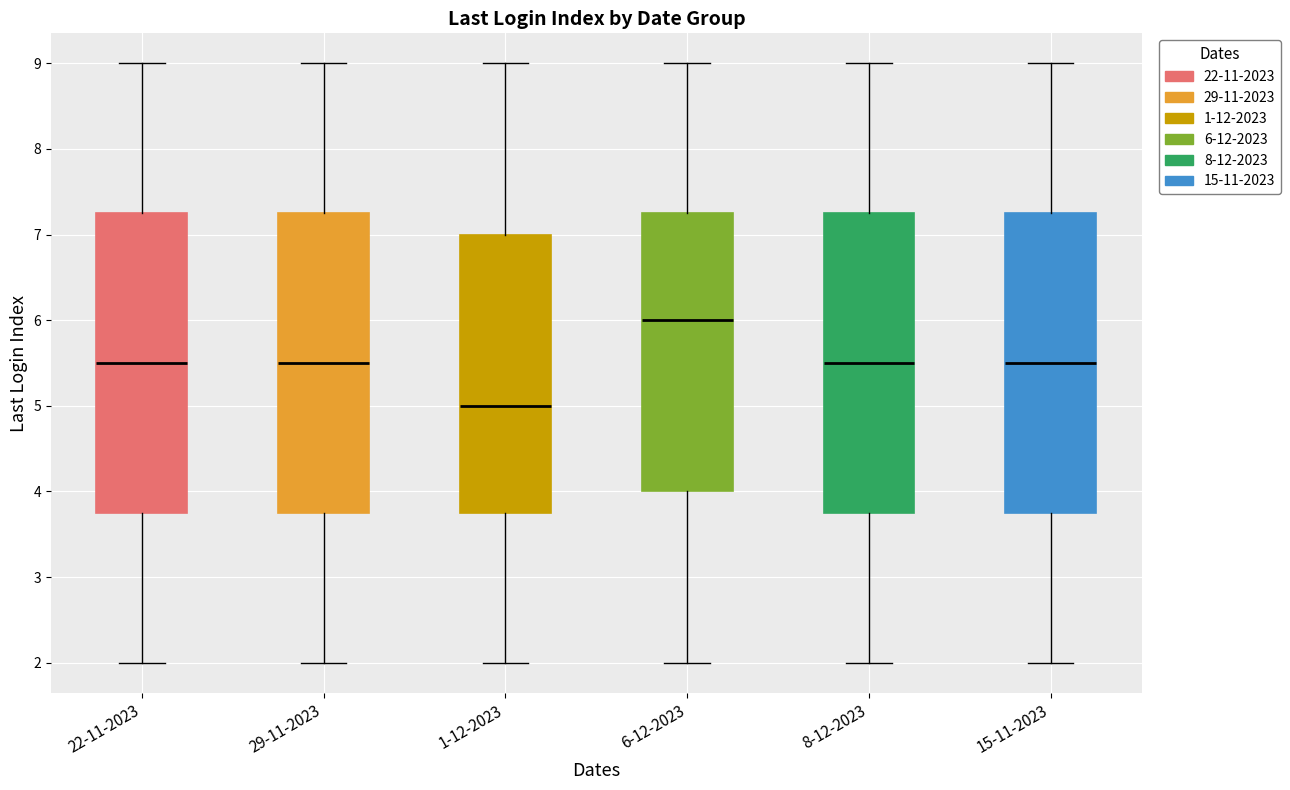

Where does the median line of the box for 22-11-2023 sit on the y-axis? The values are not printed on the chart, so give them approximately, as read against the axis.

5.5